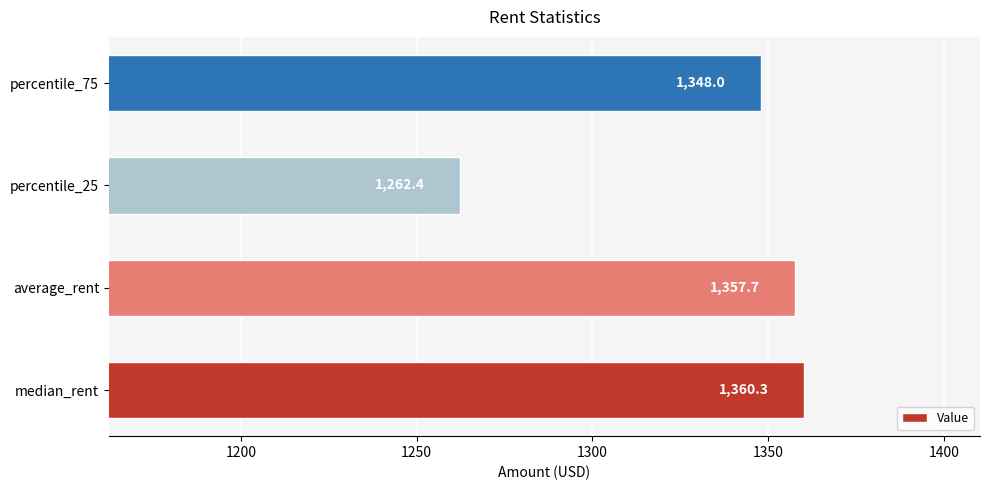

Which label corresponds to the smallest value in the chart?

percentile_25